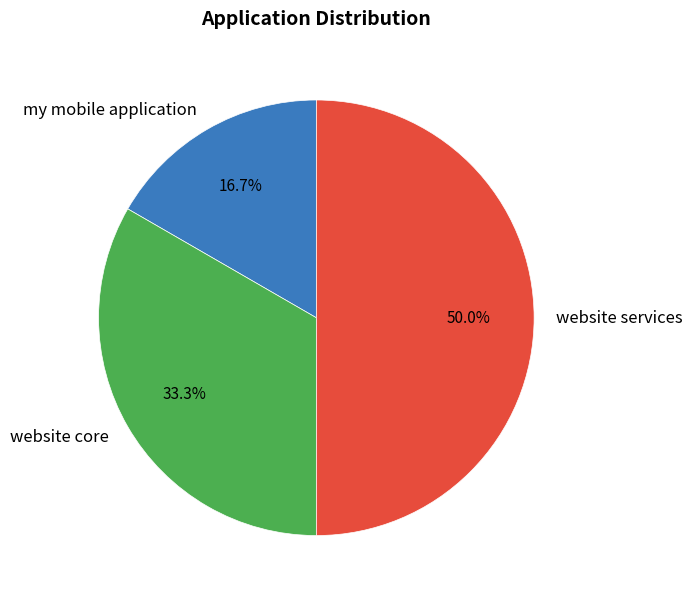

True or false: website core accounts for 33% of the total.

True